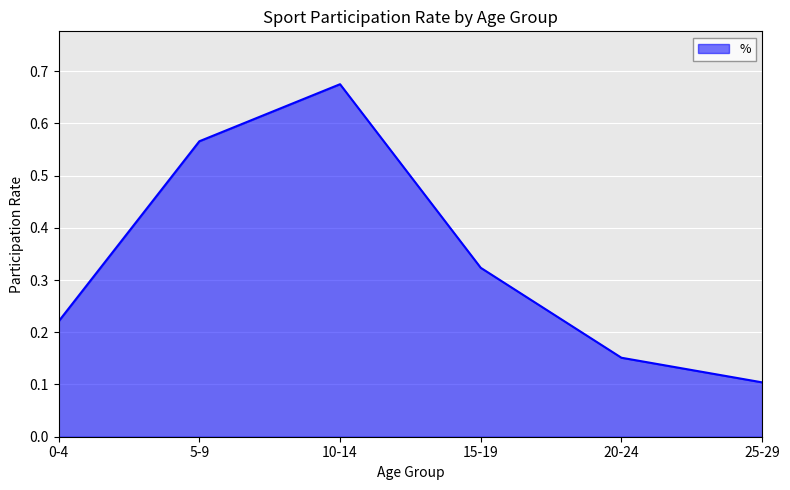

What is the change in value from 5-9 to 15-19?

-0.2